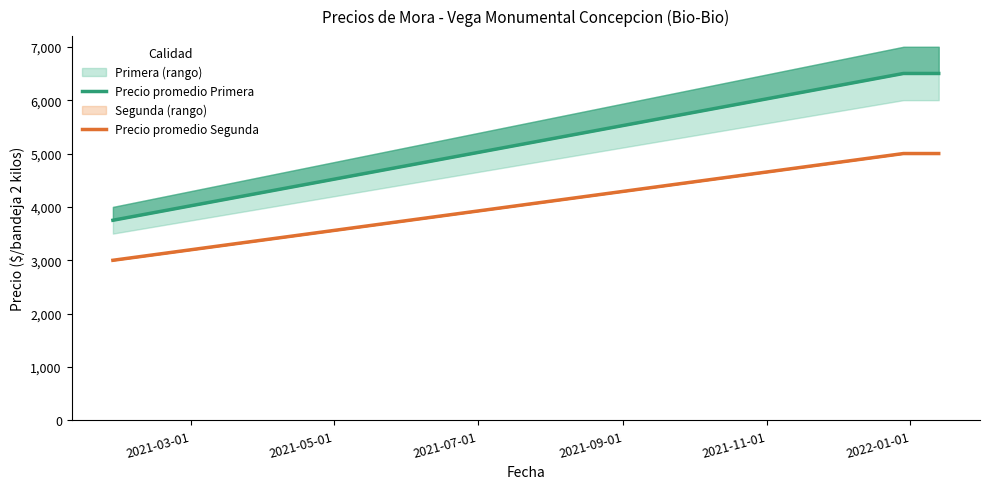

What is the highest value of the Precio promedio Segunda series?

5000